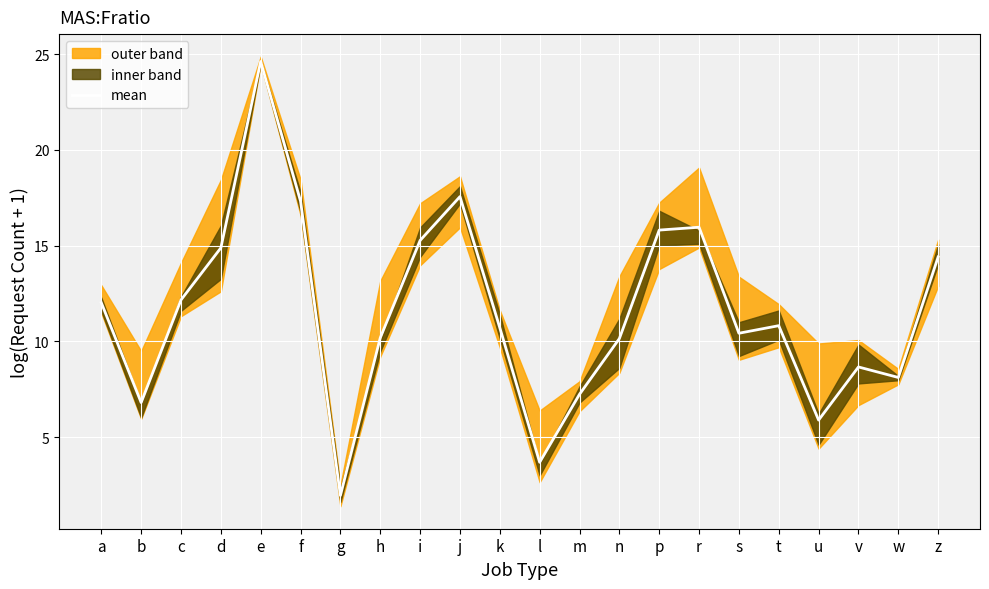

How many values exceed 10?

15